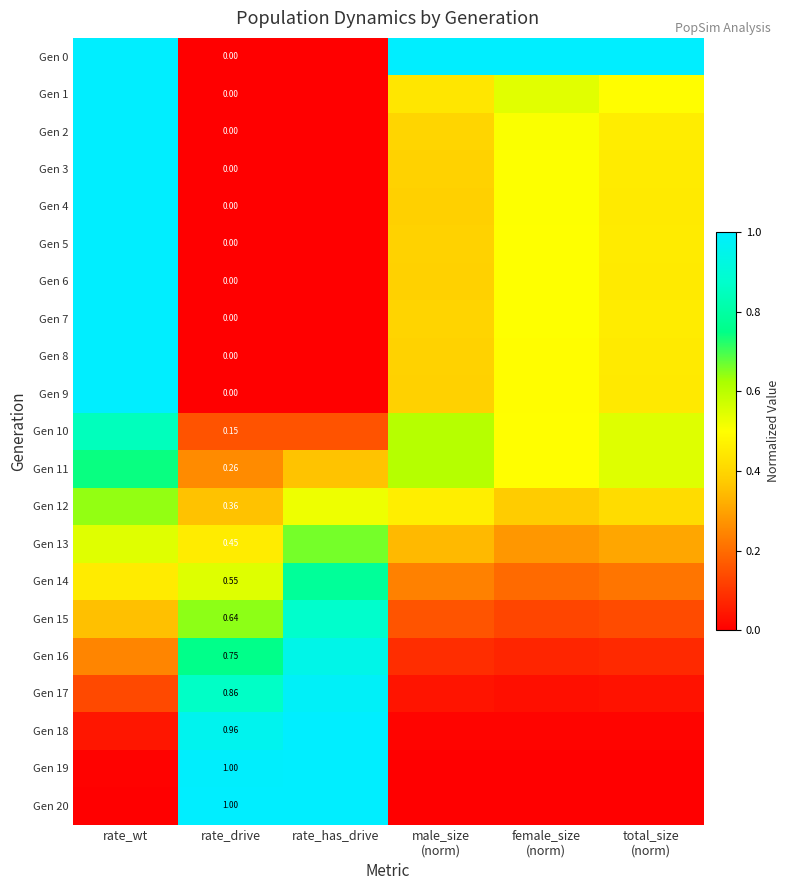

What is the average value of the Gen 7 series?

0.4